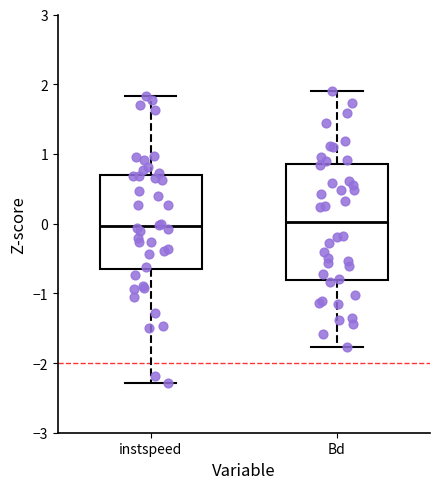

Reading left to right, read every box against the y-axis: the position of its median line, the range the box covers, and the ends of its whiskers. The values are not printed on the chart, so give them approximately, as read against the axis.

instspeed: median 0.0, box -0.7 to 0.7, whiskers -2.3 to 1.8
Bd: median 0.0, box -0.8 to 0.9, whiskers -1.8 to 1.9